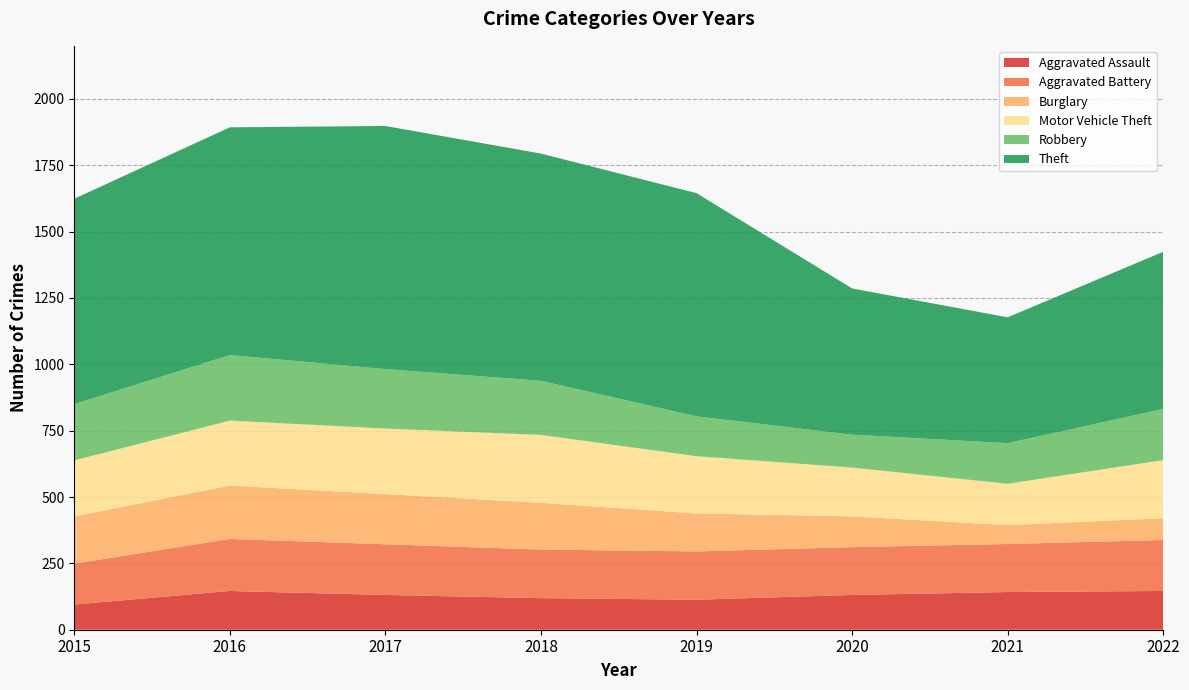

Reading left to right, list all the values displayed in this chart.

Aggravated Assault: 95	146	131	119	113	131	142	146
Aggravated Battery: 154	196	191	183	182	180	181	192
Burglary: 178	201	189	176	143	116	71	82
Motor Vehicle Theft: 211	245	247	256	216	184	156	219
Robbery: 212	247	224	204	150	124	153	193
Theft: 774	858	916	856	841	551	474	592